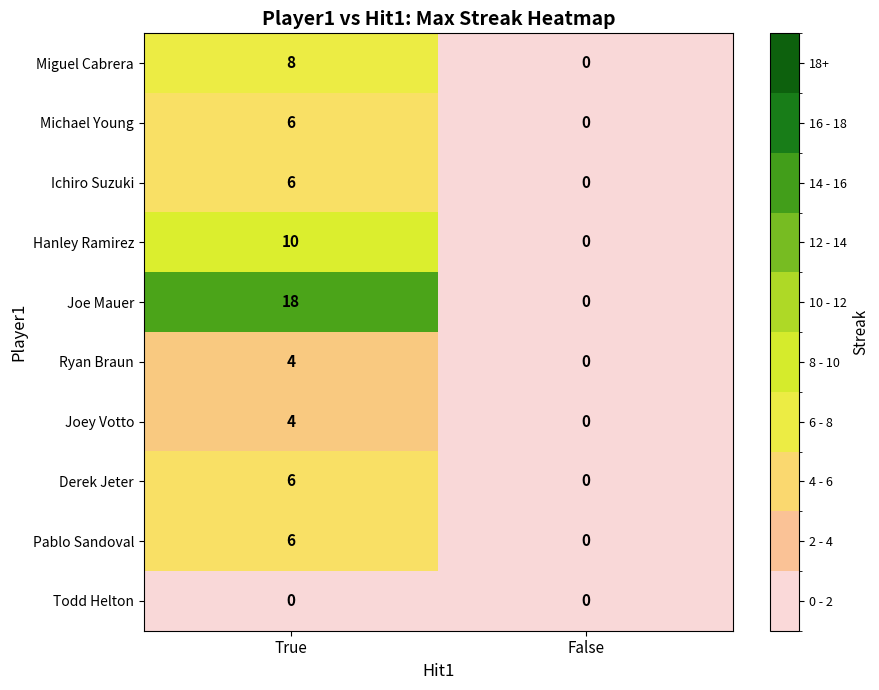

Reading left to right, what are all the values shown in this chart?

Miguel Cabrera: True=8	False=0
Michael Young: True=6	False=0
Ichiro Suzuki: True=6	False=0
Hanley Ramirez: True=10	False=0
Joe Mauer: True=18	False=0
Ryan Braun: True=4	False=0
Joey Votto: True=4	False=0
Derek Jeter: True=6	False=0
Pablo Sandoval: True=6	False=0
Todd Helton: True=0	False=0